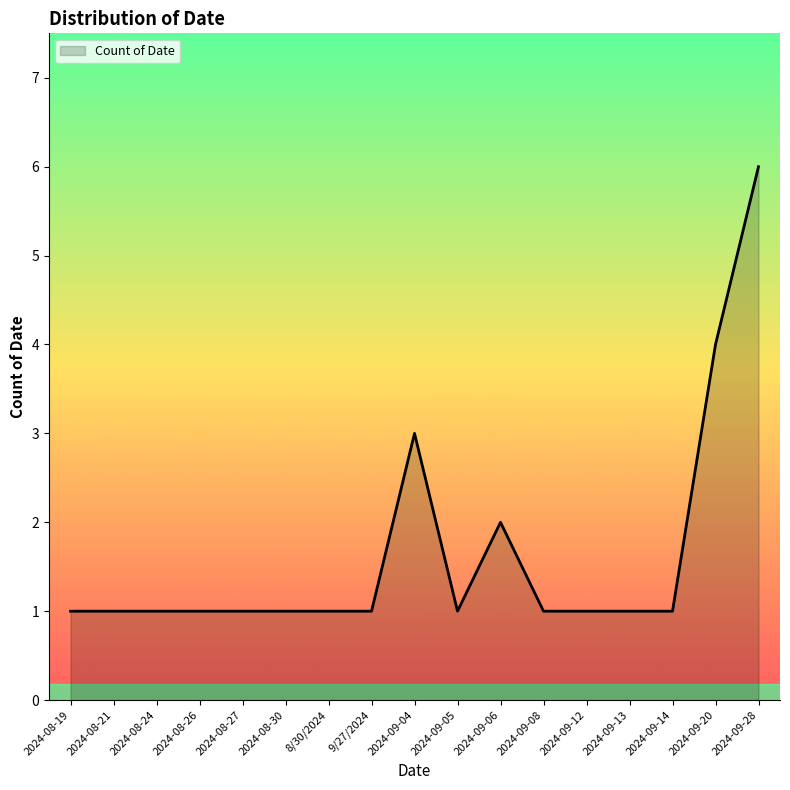

Does the chart have visible grid lines?

No